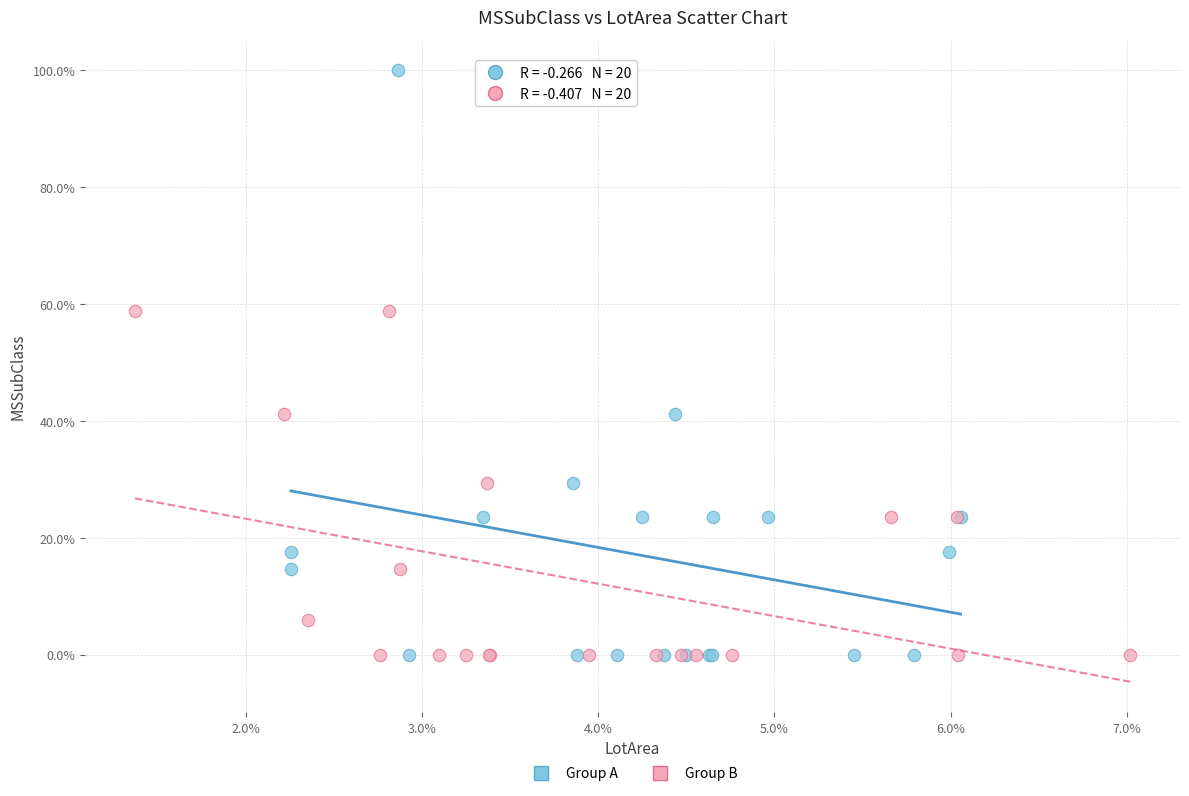

Which series reaches the maximum Y coordinate?

Group A